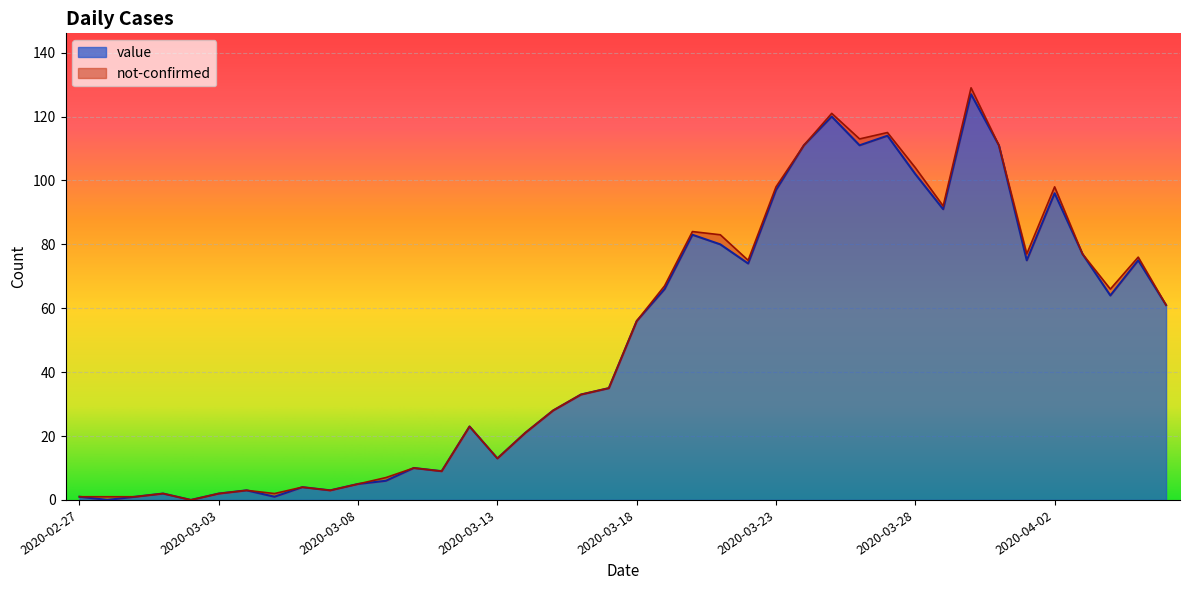

Is it true that the value at 2020-03-11 is 9?

True